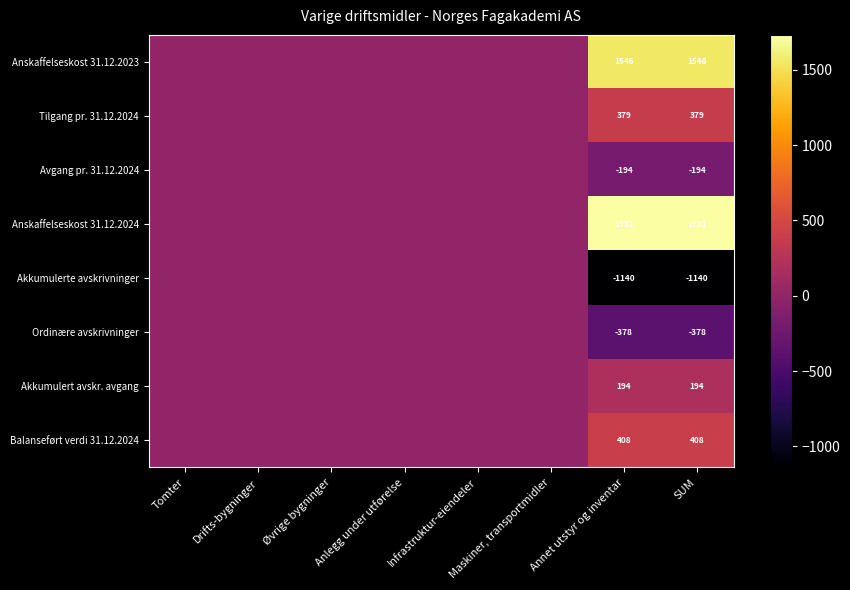

Is it true that Akkumulerte avskrivninger equals -1509.0 at Annet utstyr og inventar?

False